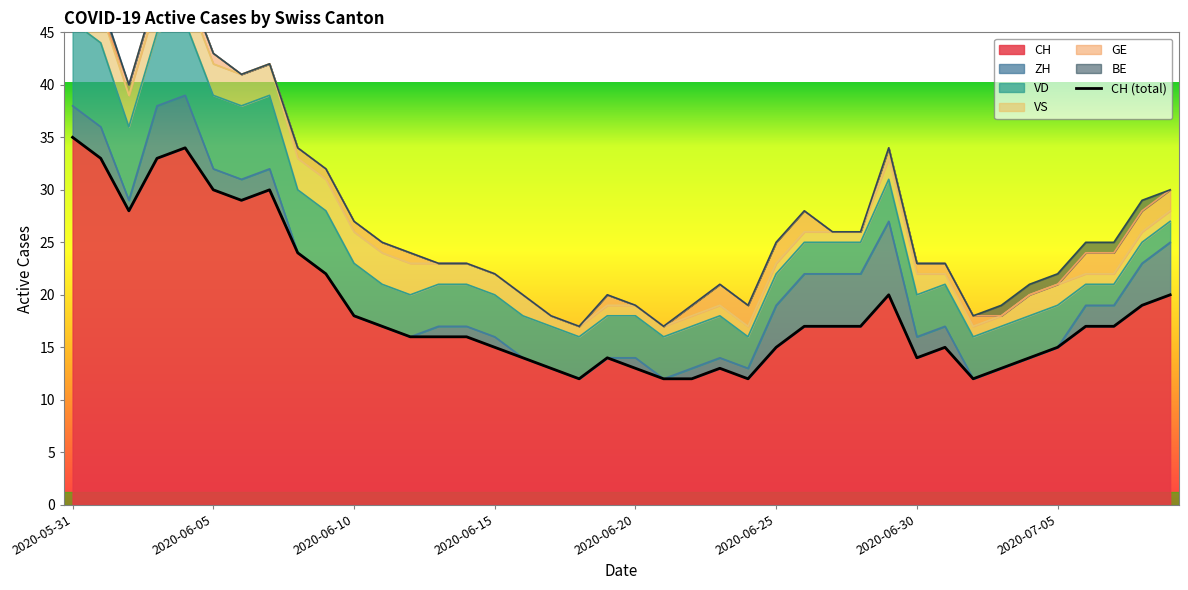

What is the label of the 33rd point from the right?

2020-06-07